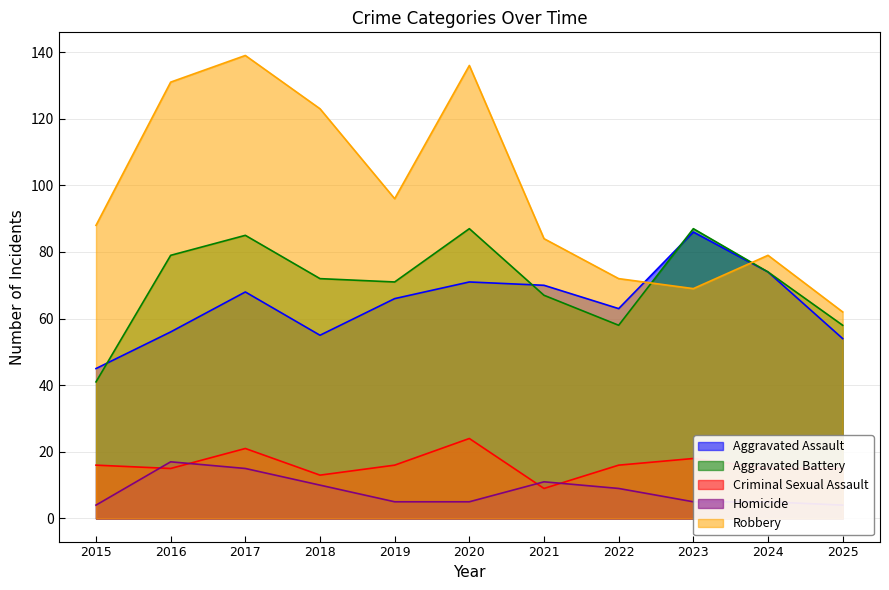

Reading left to right, what are all the values shown in this chart?

Aggravated Assault: 2015=45	2016=56	2017=68	2018=55	2019=66	2020=71	2021=70	2022=63	2023=86	2024=74	2025=54
Aggravated Battery: 2015=41	2016=79	2017=85	2018=72	2019=71	2020=87	2021=67	2022=58	2023=87	2024=74	2025=58
Criminal Sexual Assault: 2015=16	2016=15	2017=21	2018=13	2019=16	2020=24	2021=9	2022=16	2023=18	2024=15	2025=15
Homicide: 2015=4	2016=17	2017=15	2018=10	2019=5	2020=5	2021=11	2022=9	2023=5	2024=5	2025=4
Robbery: 2015=88	2016=131	2017=139	2018=123	2019=96	2020=136	2021=84	2022=72	2023=69	2024=79	2025=62